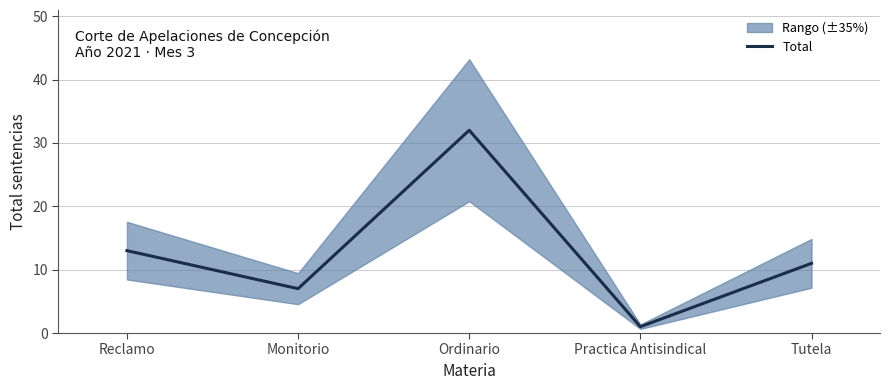

What is the minimum value shown in the chart?

1